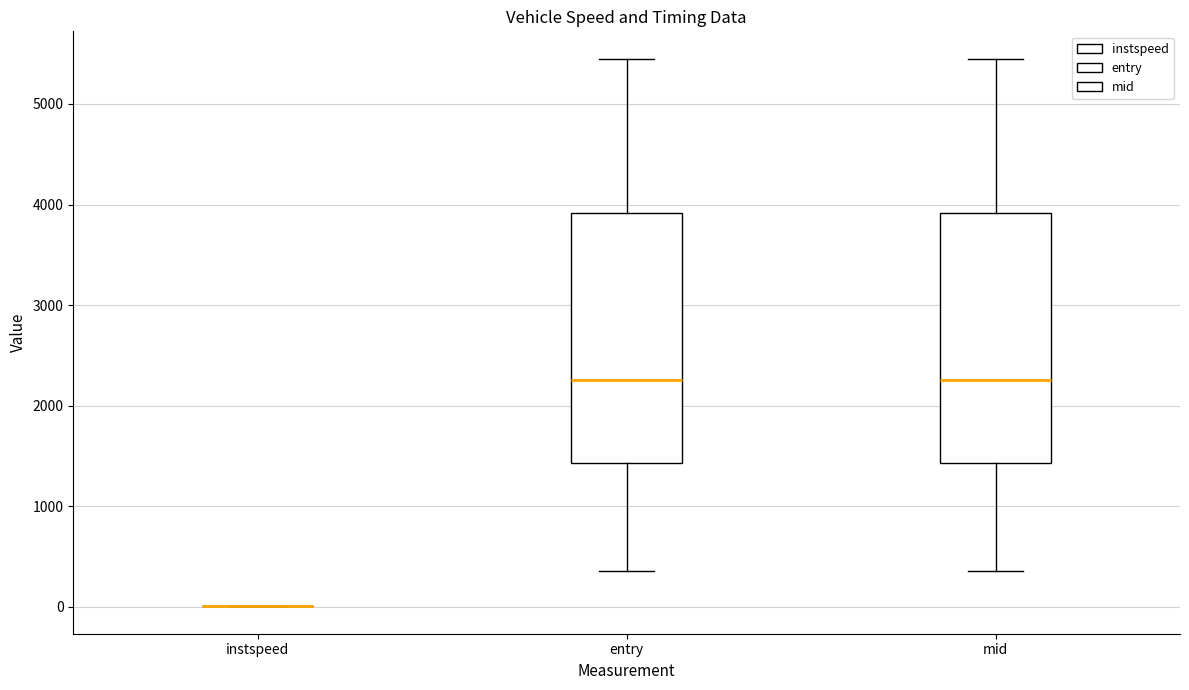

Reading left to right, transcribe this box plot: for each box, give where its median line is, the range the box spans, and where its two whiskers end, as read against the y-axis. The values are not printed on the chart, so give them approximately, as read against the axis.

instspeed: box collapsed to a line at 0, whiskers 0 to 0
entry: median 2300, box 1400 to 3900, whiskers 400 to 5400
mid: median 2300, box 1400 to 3900, whiskers 400 to 5400